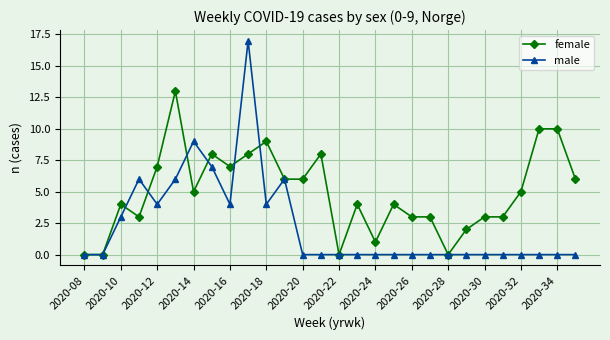

What is the highest value of the female series?

13